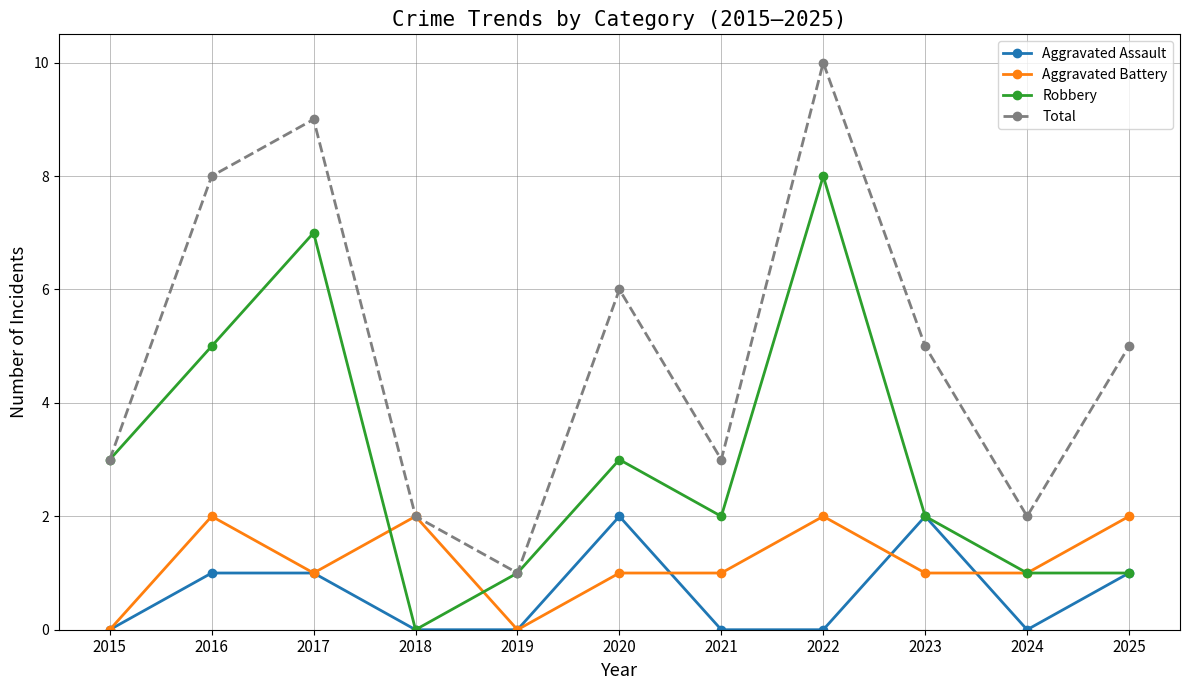

At how many categories does at least one series exceed 7?

3